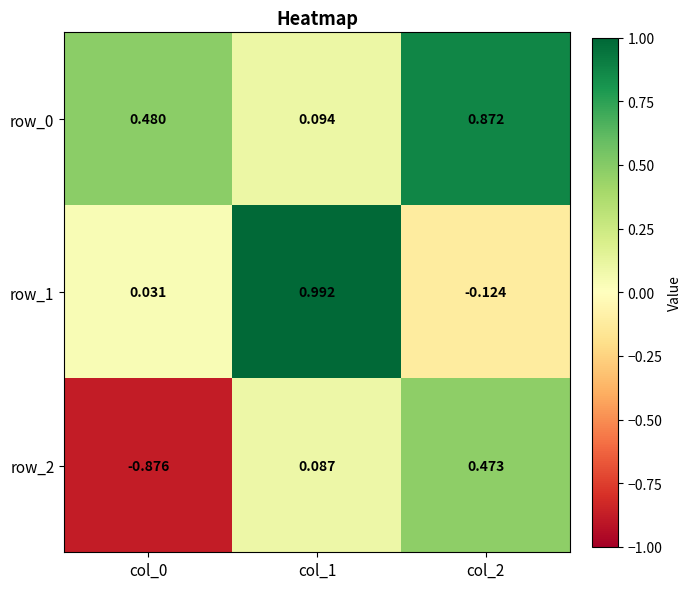

Is the value of row_0 at col_1 greater than the value of row_1 at col_1?

No